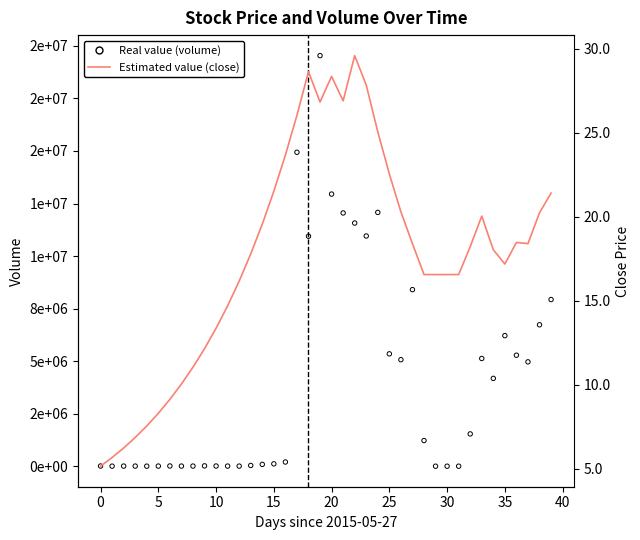

At how many categories does at least one series exceed 16959890?

1